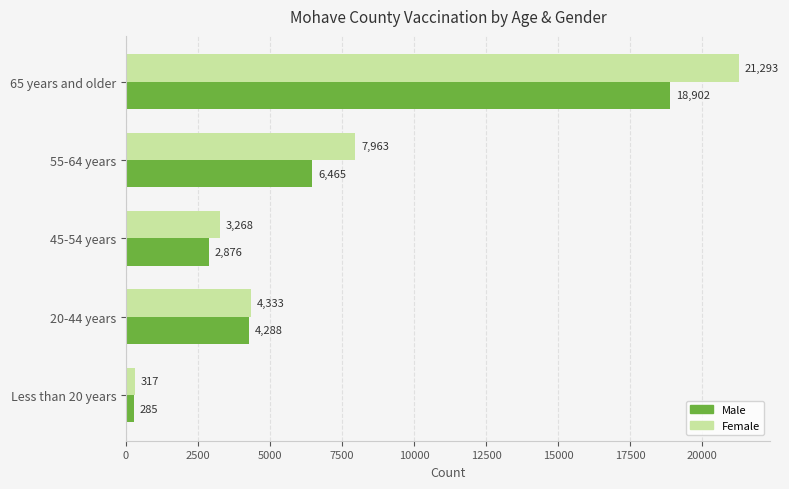

What value does the Female series have at 45-54 years?

3268